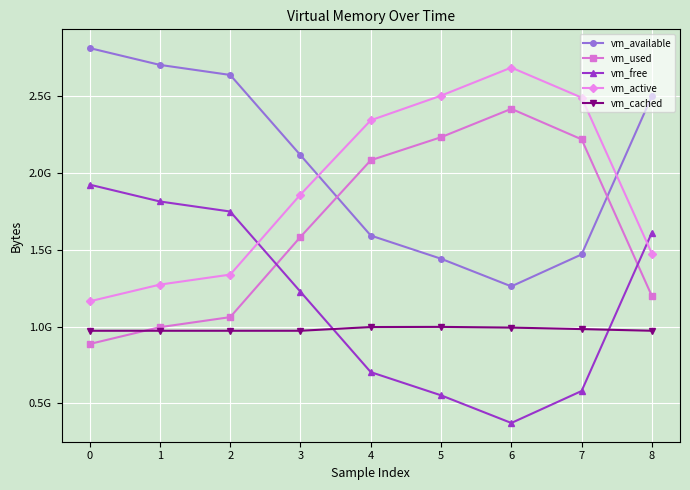

Is the value of vm_used at 3 greater than the value of vm_free at 7?

Yes